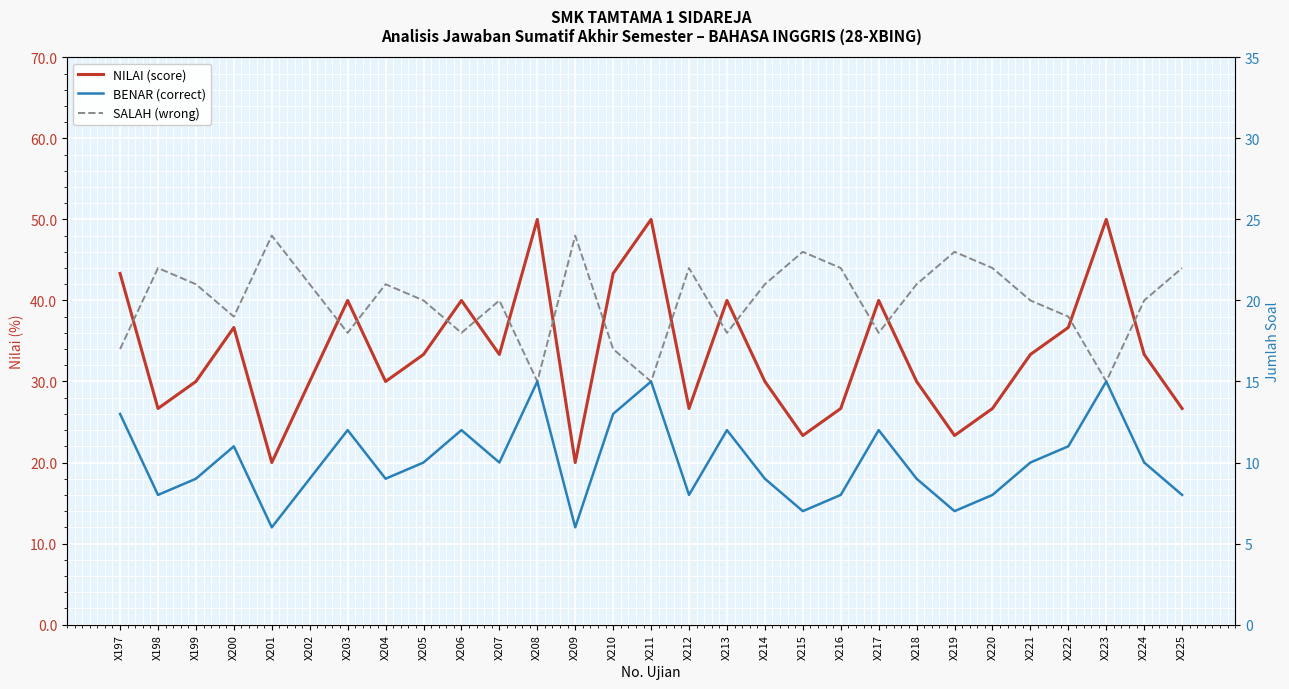

What value does the SALAH (wrong) series have at X218?

21.0